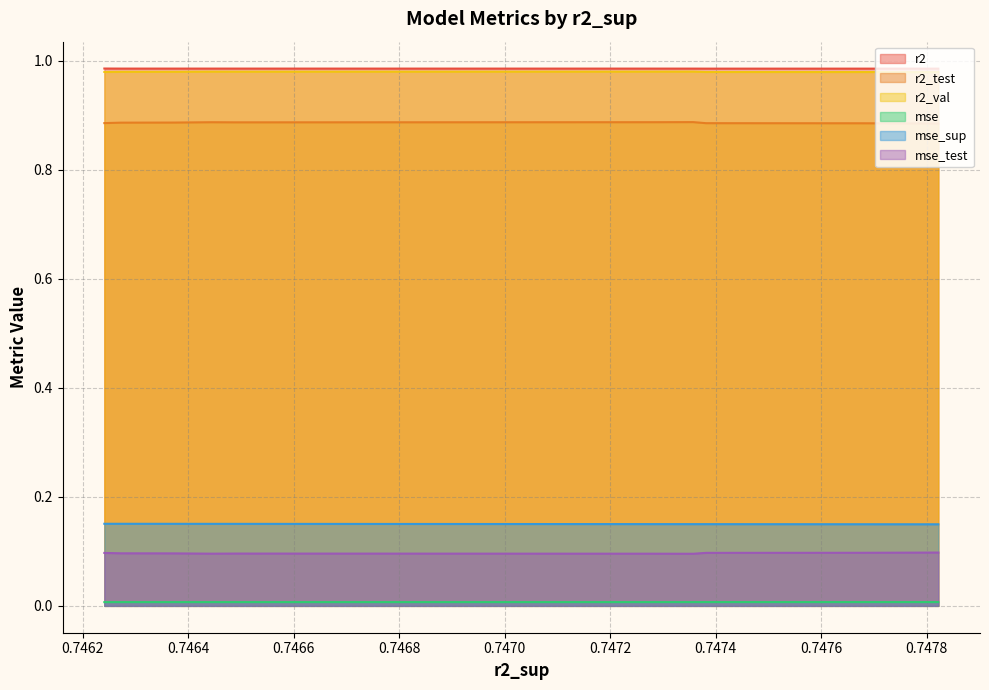

How many lines are shown in the chart?

6